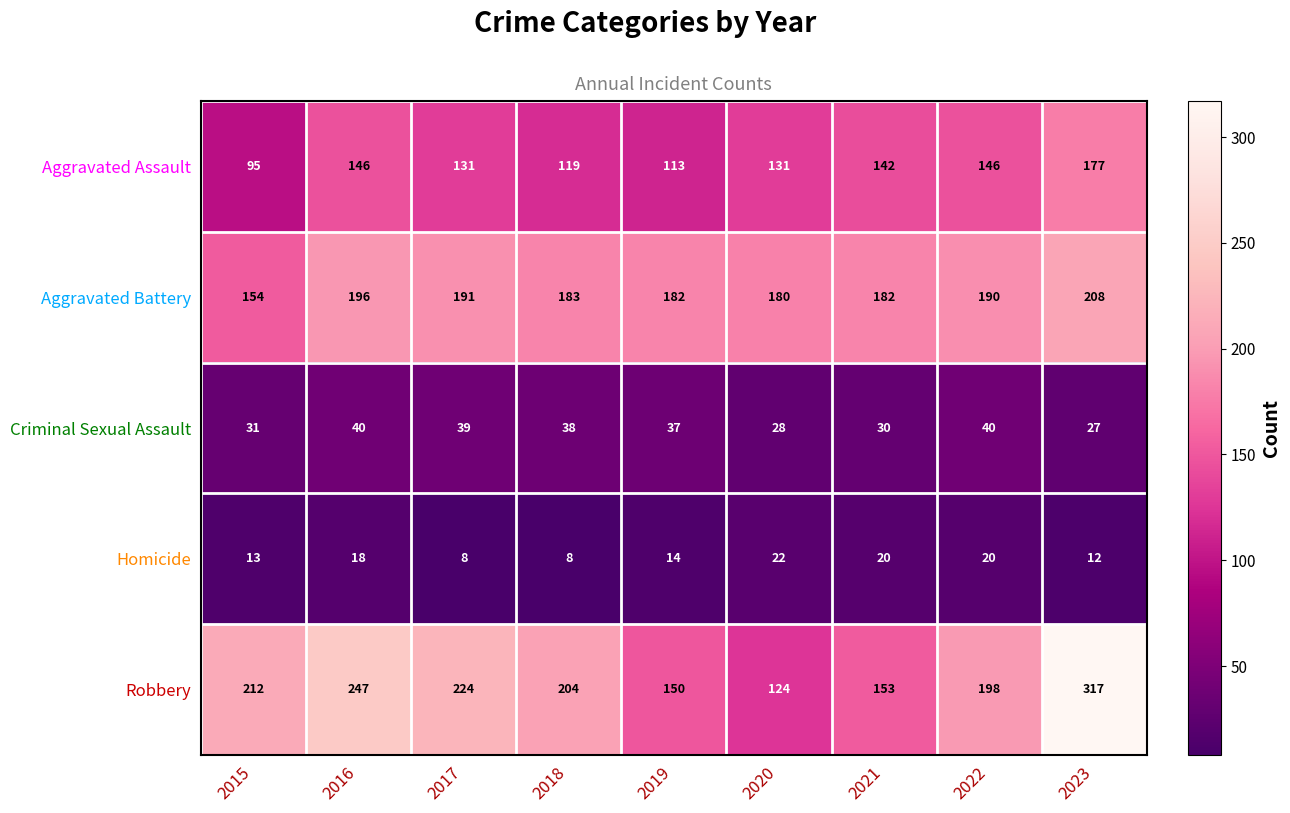

How many categories are shown in the chart?

9